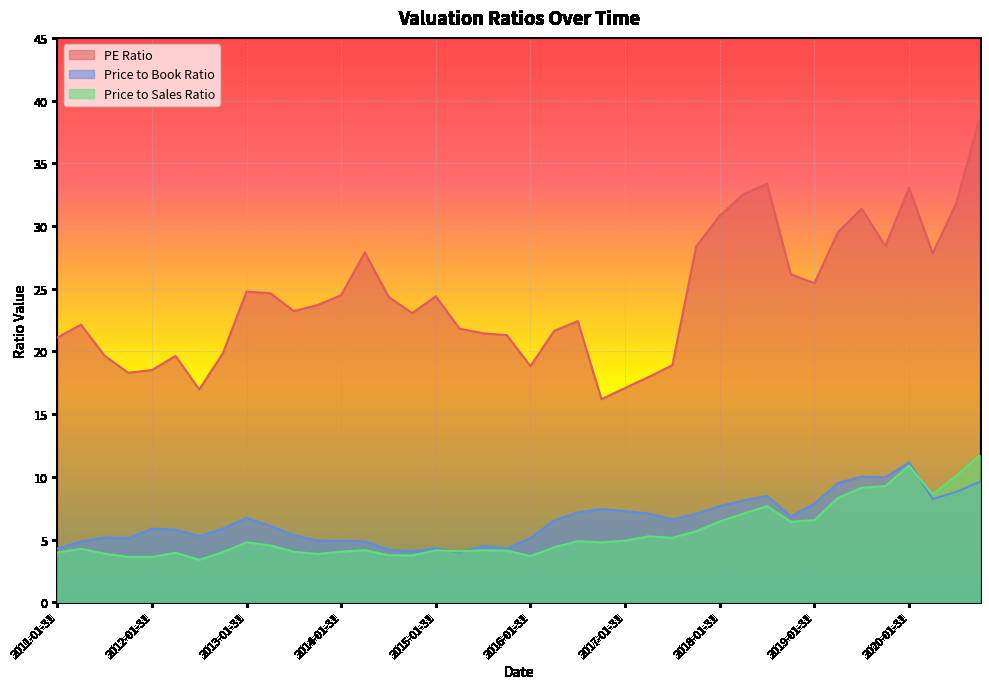

What is the difference between the maximum and second lowest values in the Price to Sales Ratio series?

8.1